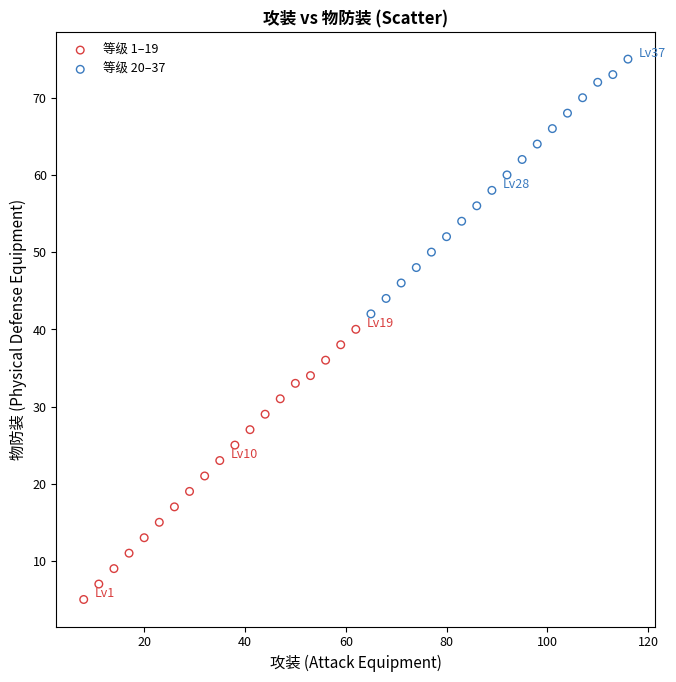

Which series contains the highest Y value?

等级 20–37